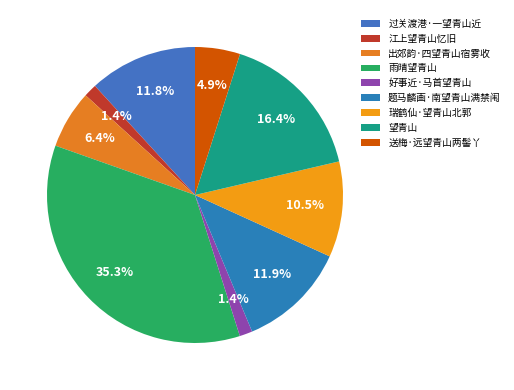

How many segments does this pie chart have?

9